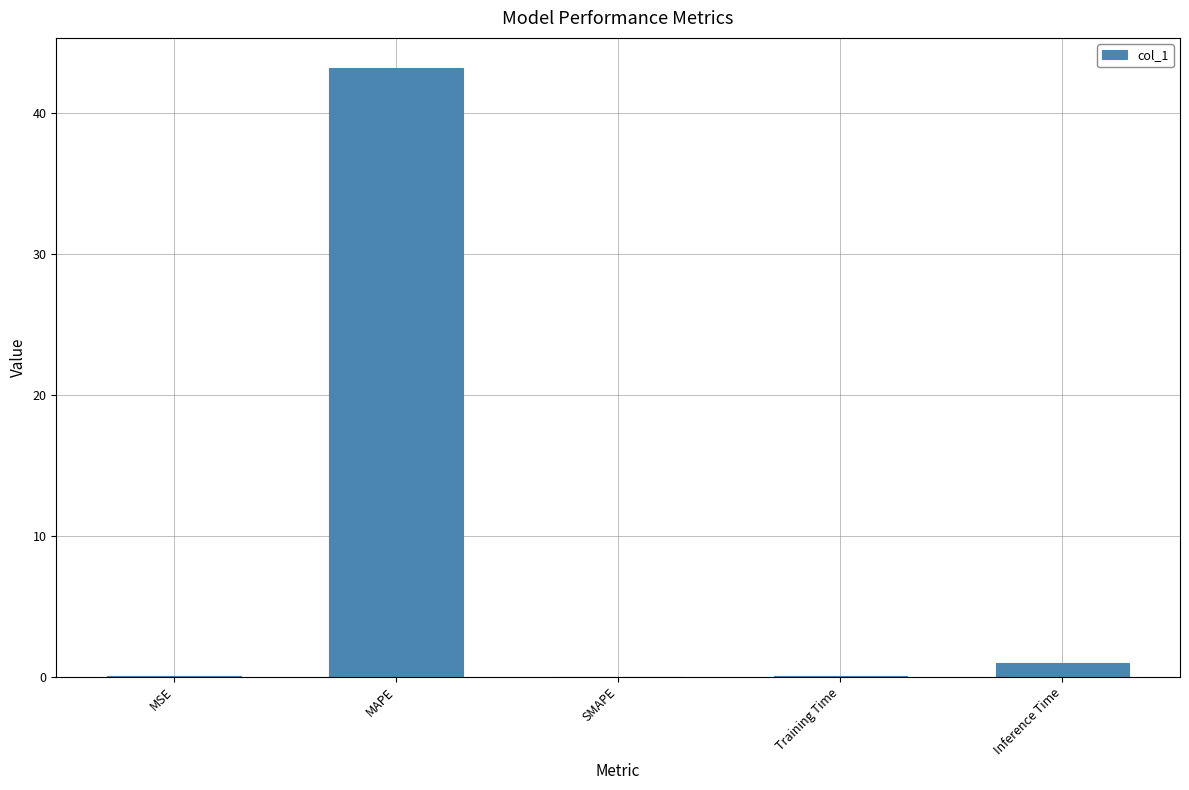

What value does the data have at Inference Time?

1.0